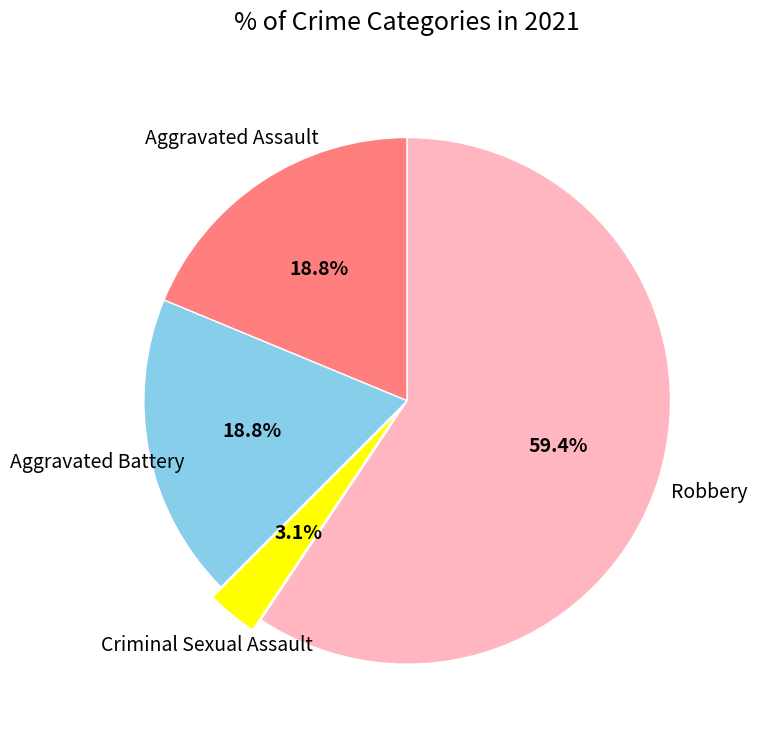

Count the number of slices in the pie.

4